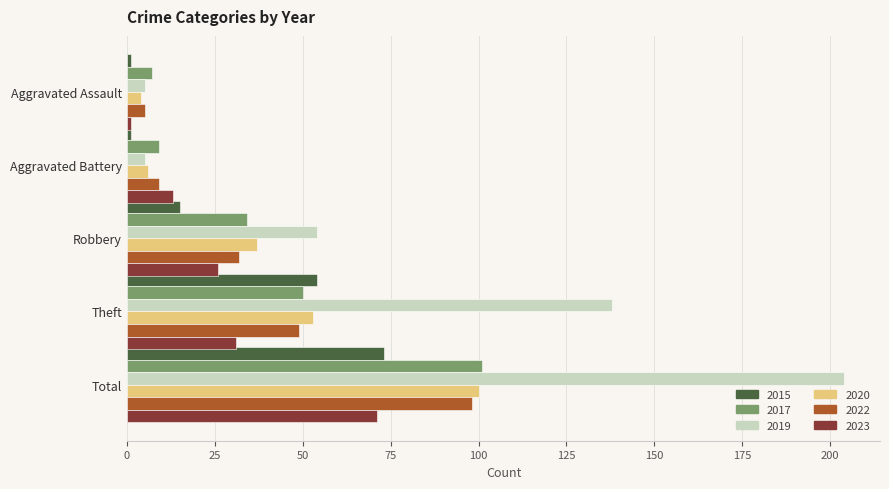

What is the difference between the 2019 values at Robbery and Total?

150